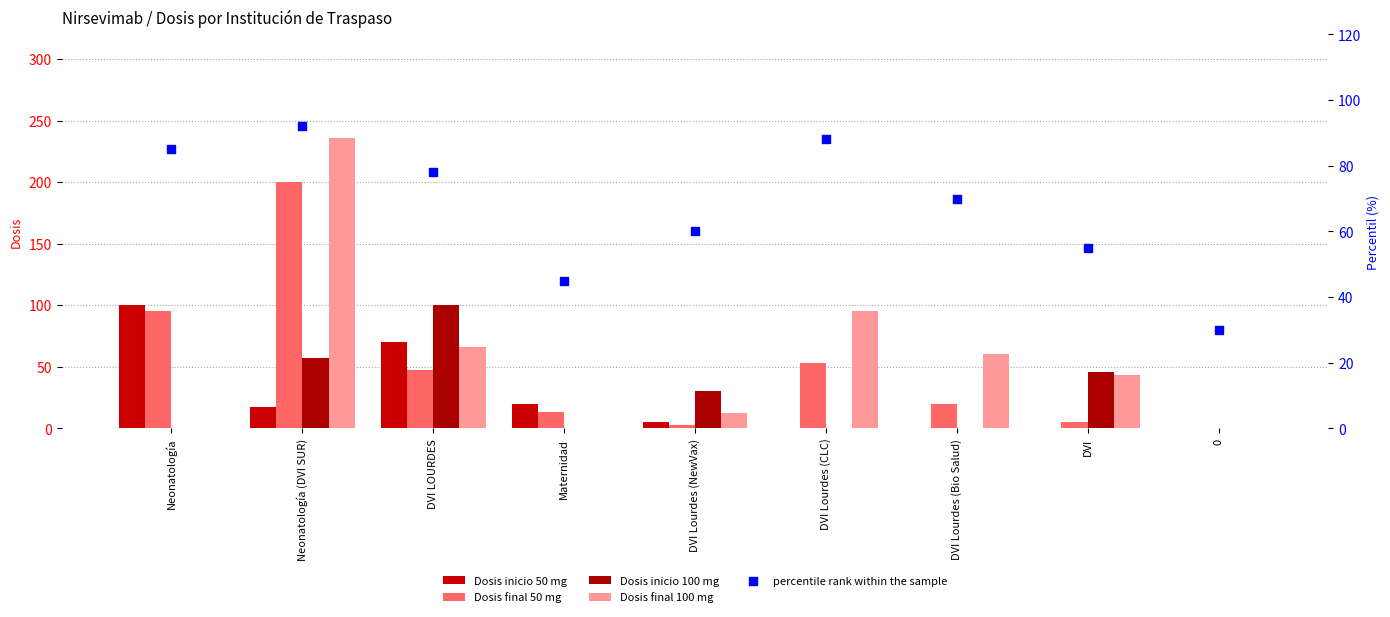

At how many categories does at least one series exceed 17?

9